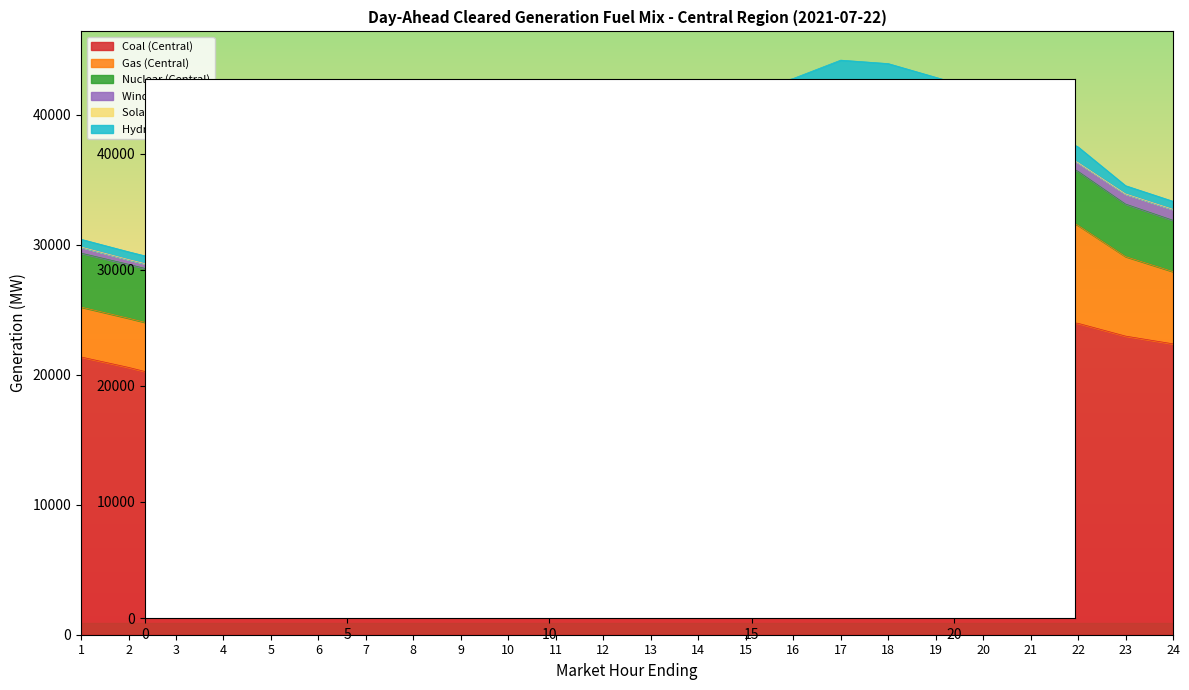

Where is the first local maximum for Wind (Central)?

7